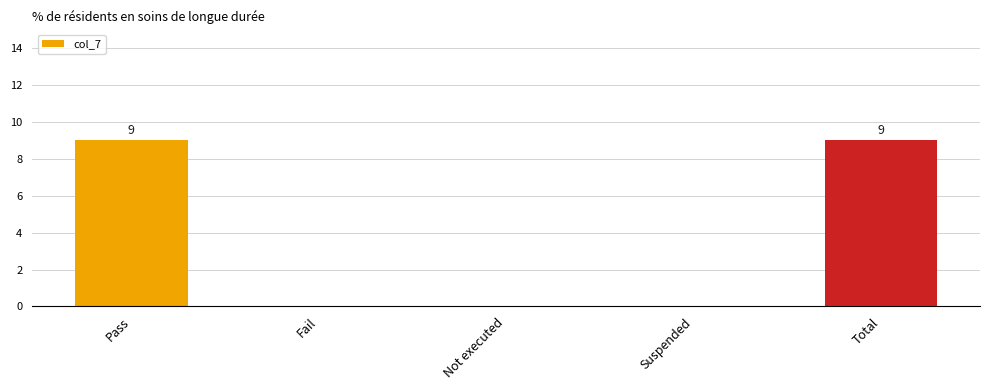

True or false: the data shows 0 at Not executed.

True